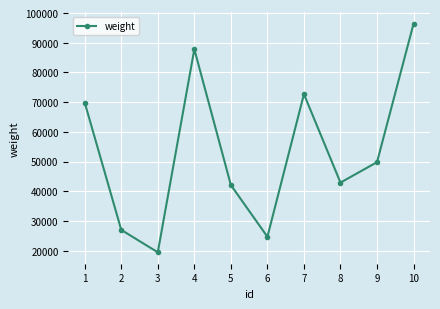

List the labels in order of value, smallest first.

3, 6, 2, 5, 8, 9, 1, 7, 4, 10